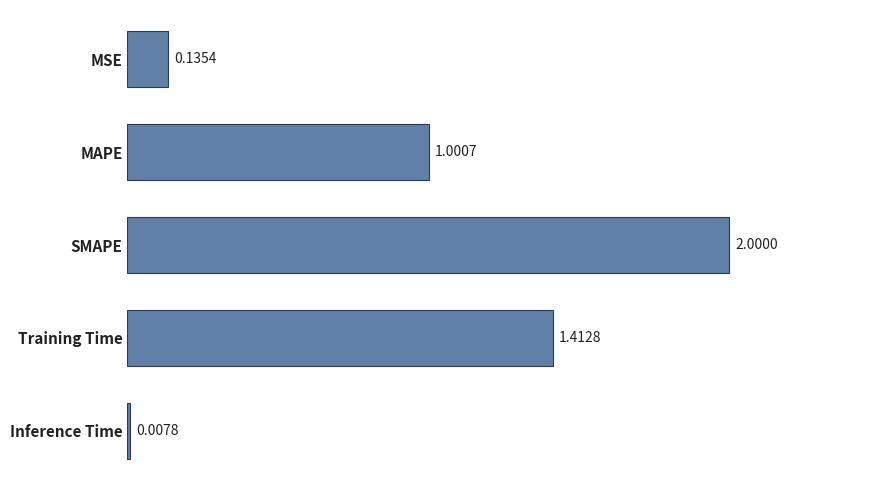

At which category does the chart reach its minimum across all series?

Inference Time